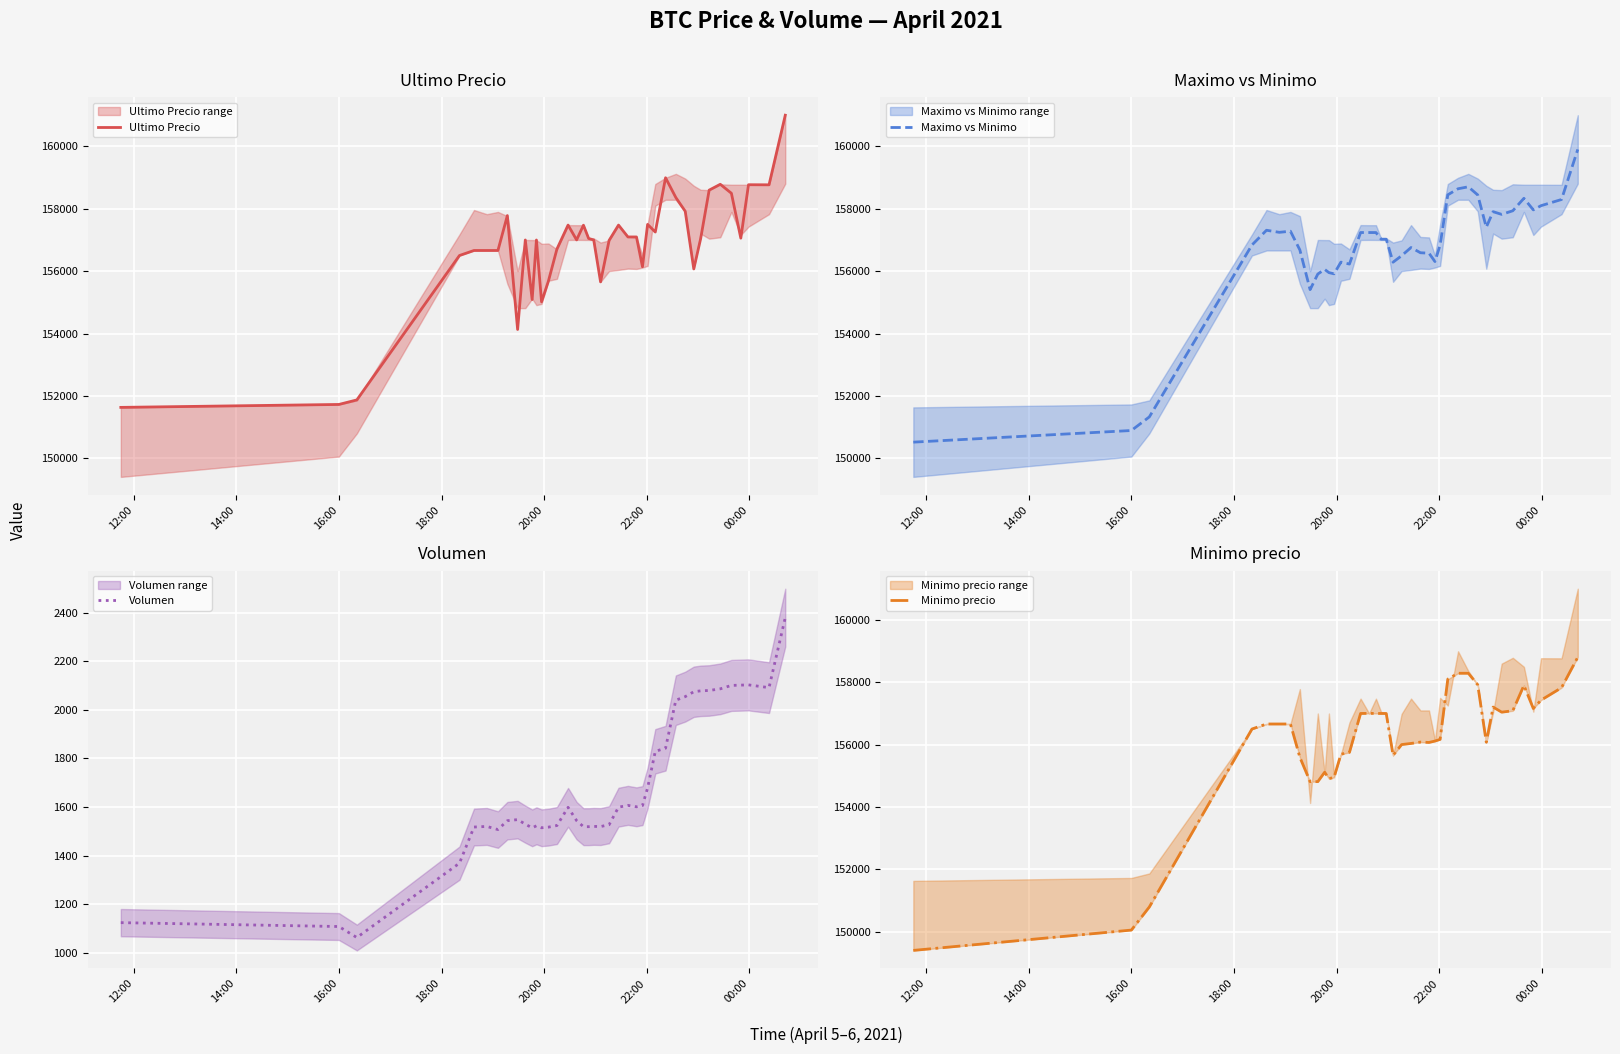

How many data points in Minimo precio are less than 156663?

20